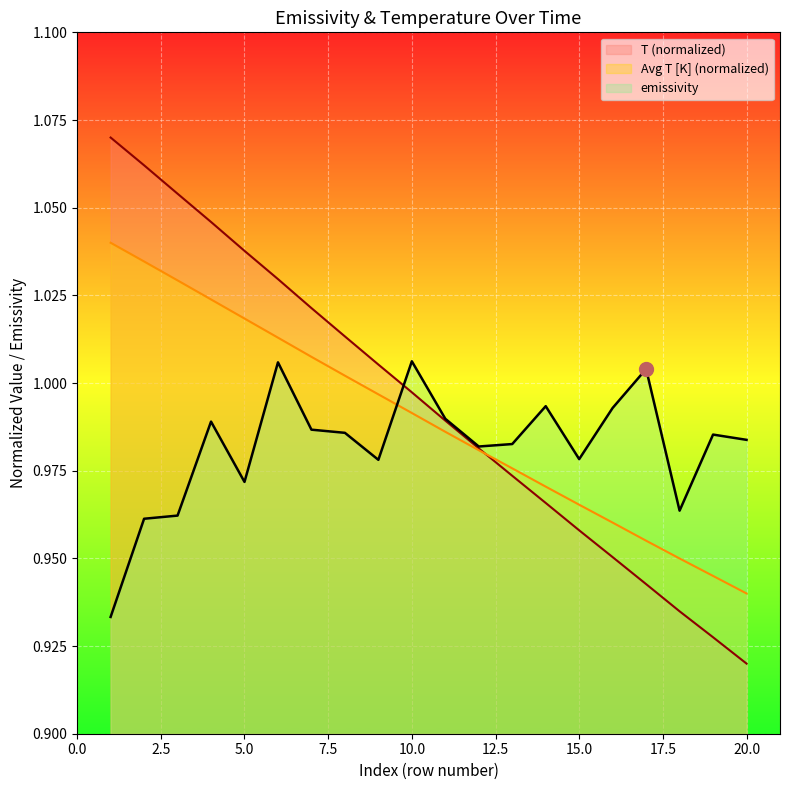

Which series has the widest spread of values?

T (line)